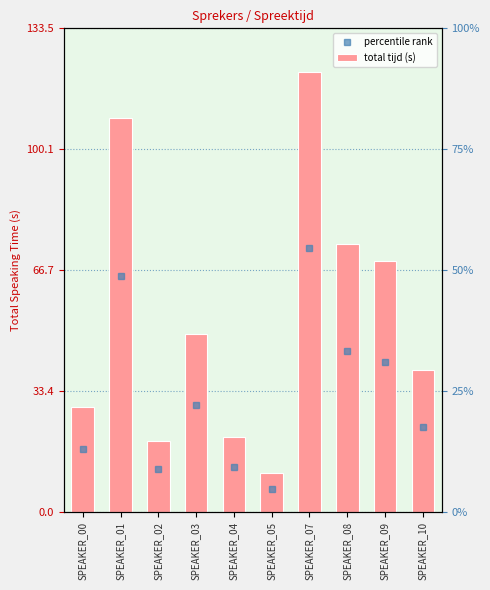

Reading left to right, list all the values displayed in this chart.

29.0	108.8	19.7	49.2	20.8	10.7	121.3	74.0	69.2	39.1